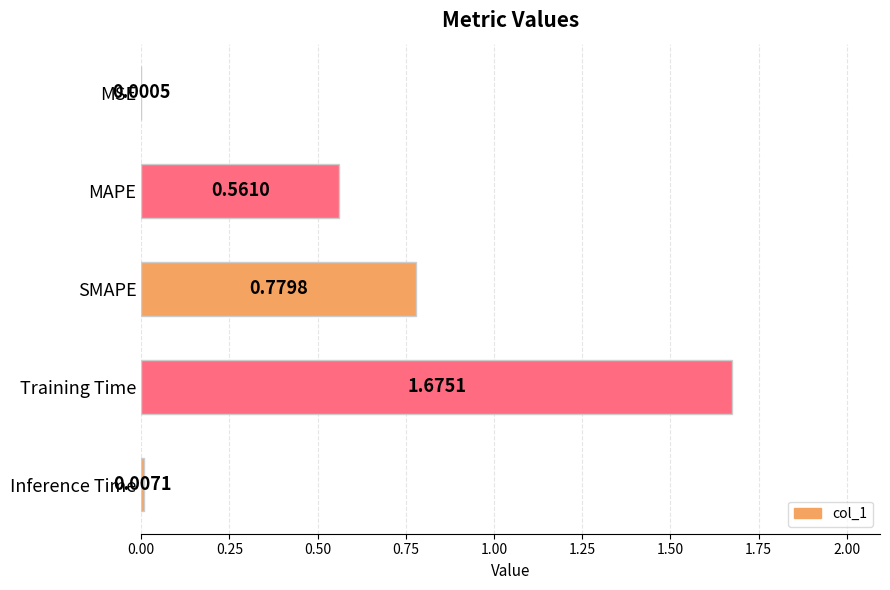

At which category does the chart reach its peak across all series?

Training Time